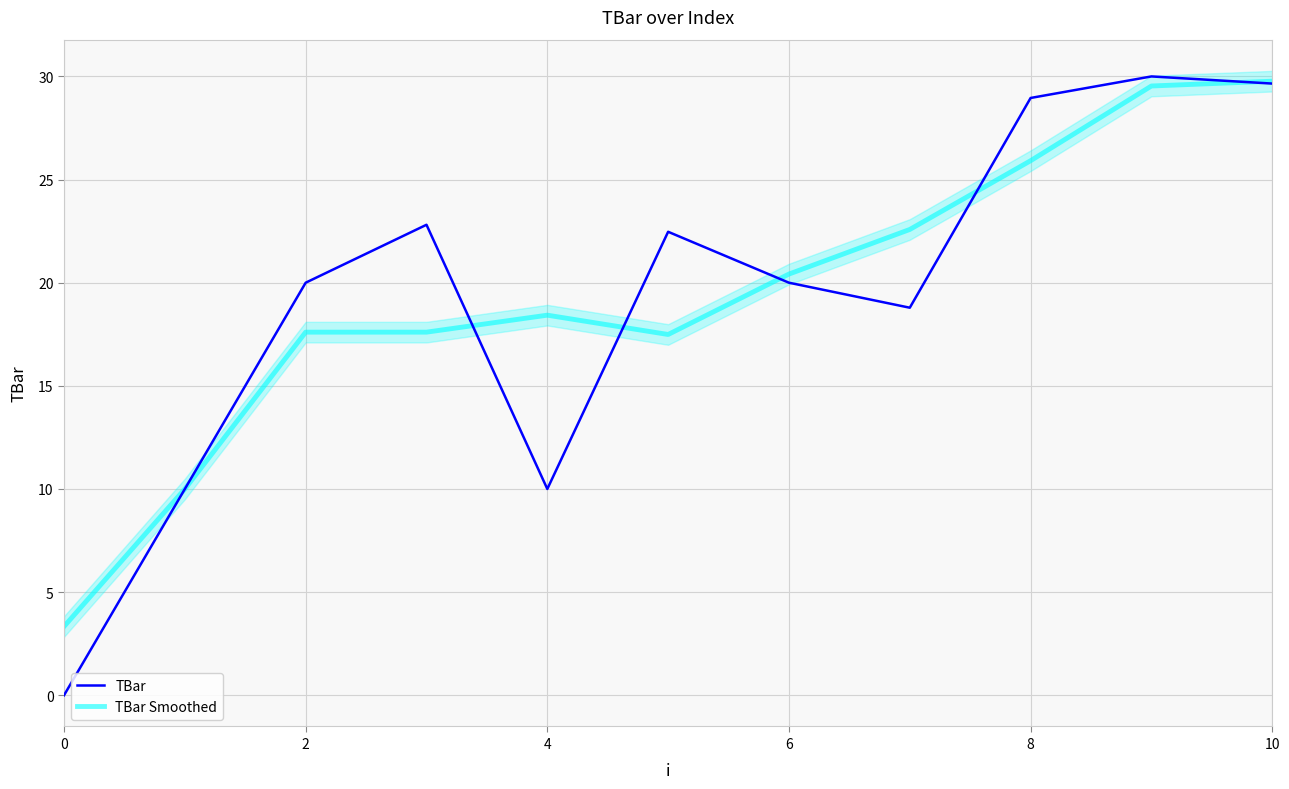

What is the value of the TBar point at the 6th from the left?

22.5